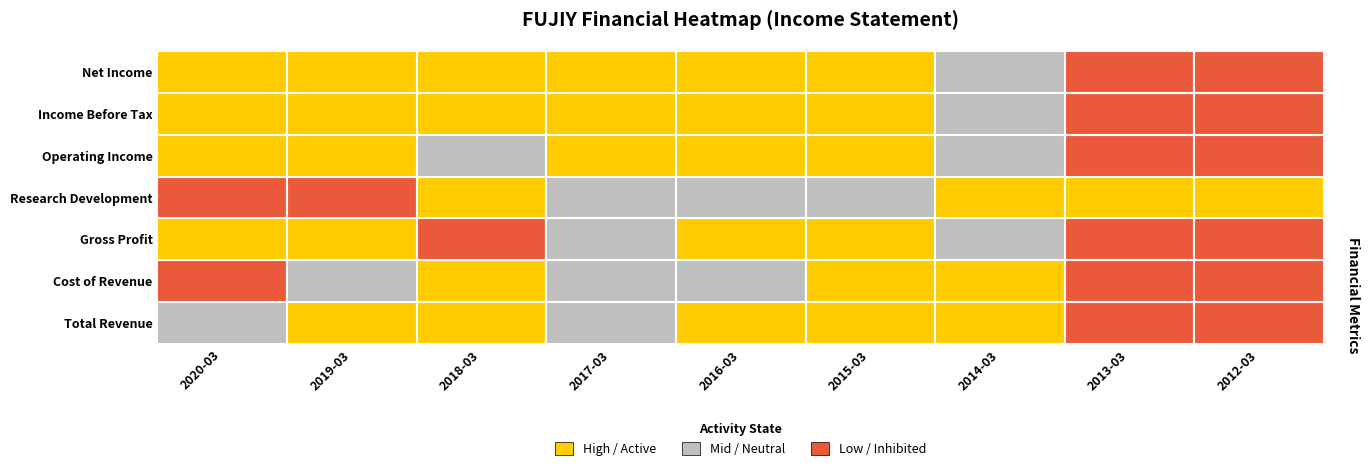

Is it true that Operating Income equals 1145700 at 2018-03?

True